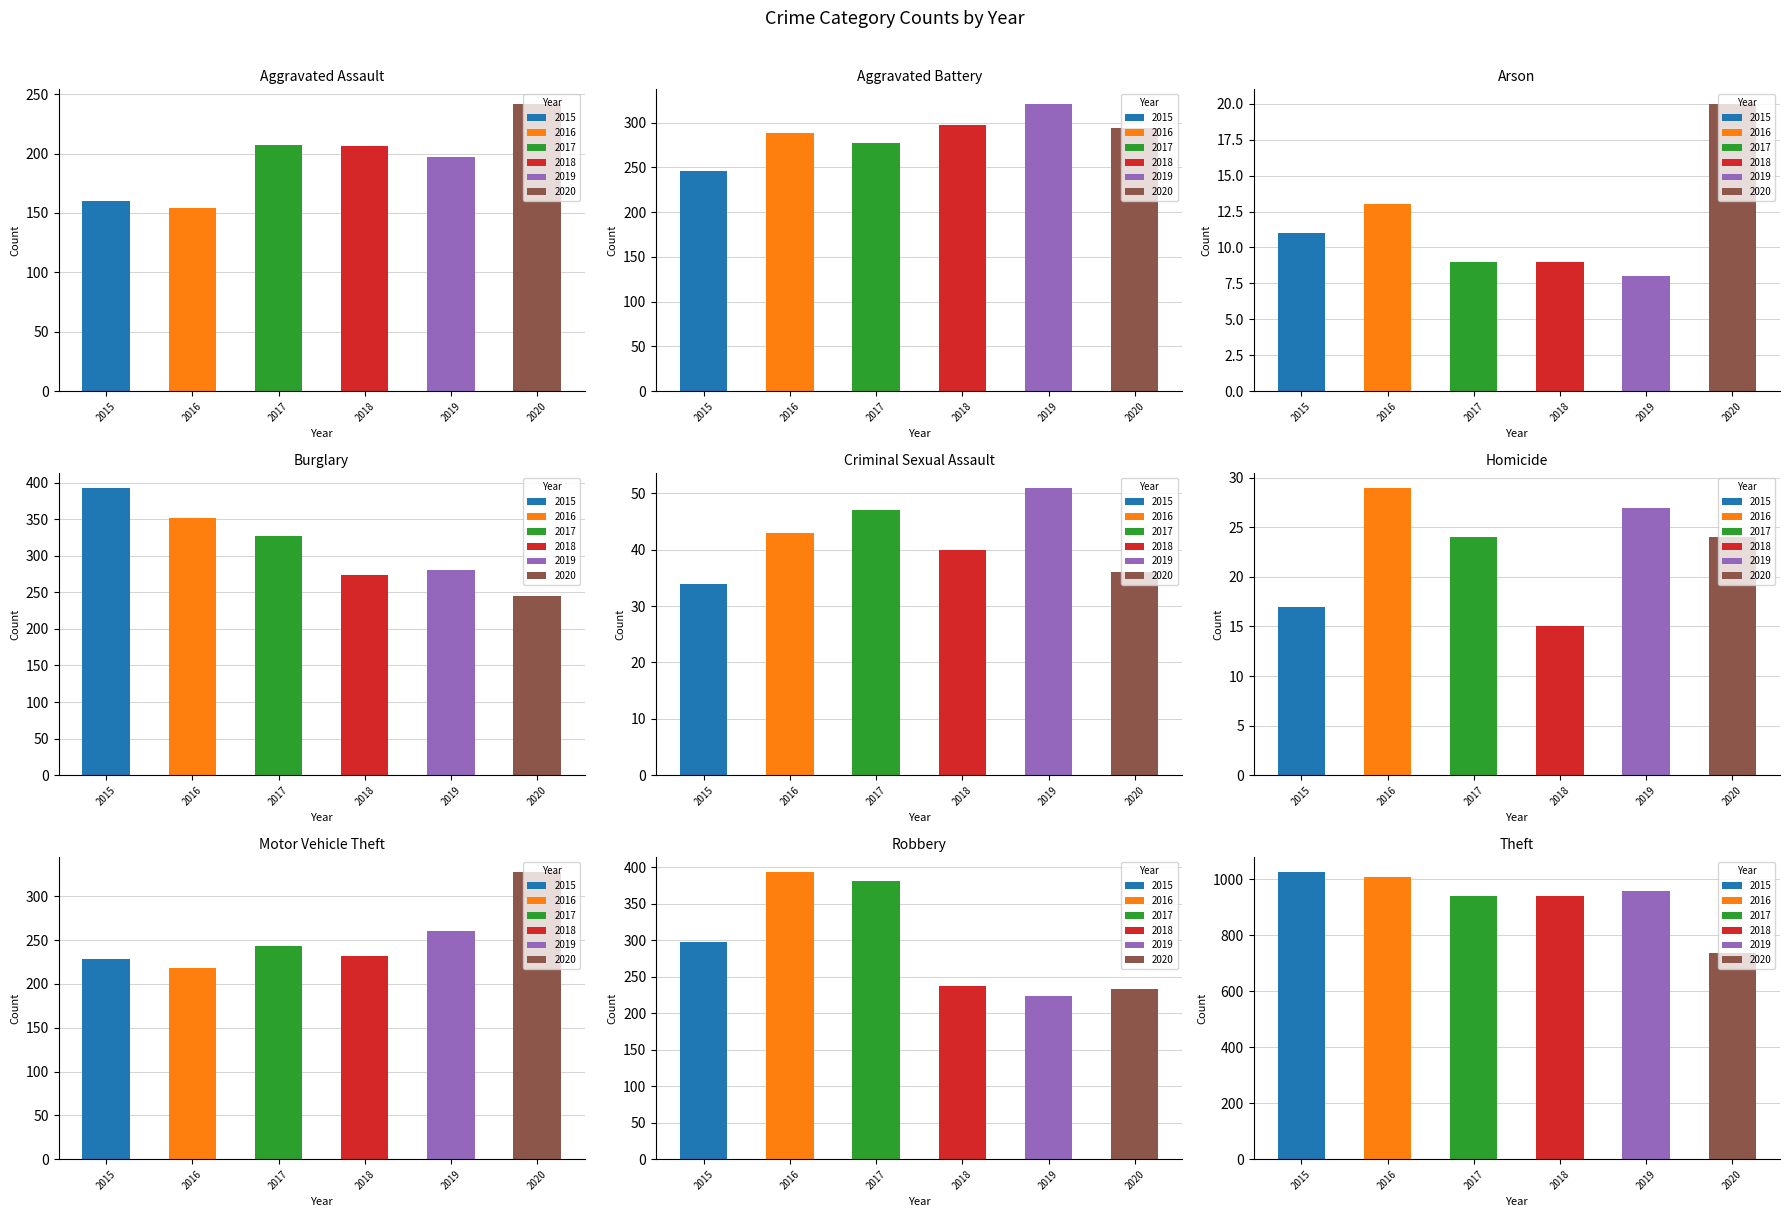

At which label is 2019 closest to 483?

Aggravated Battery